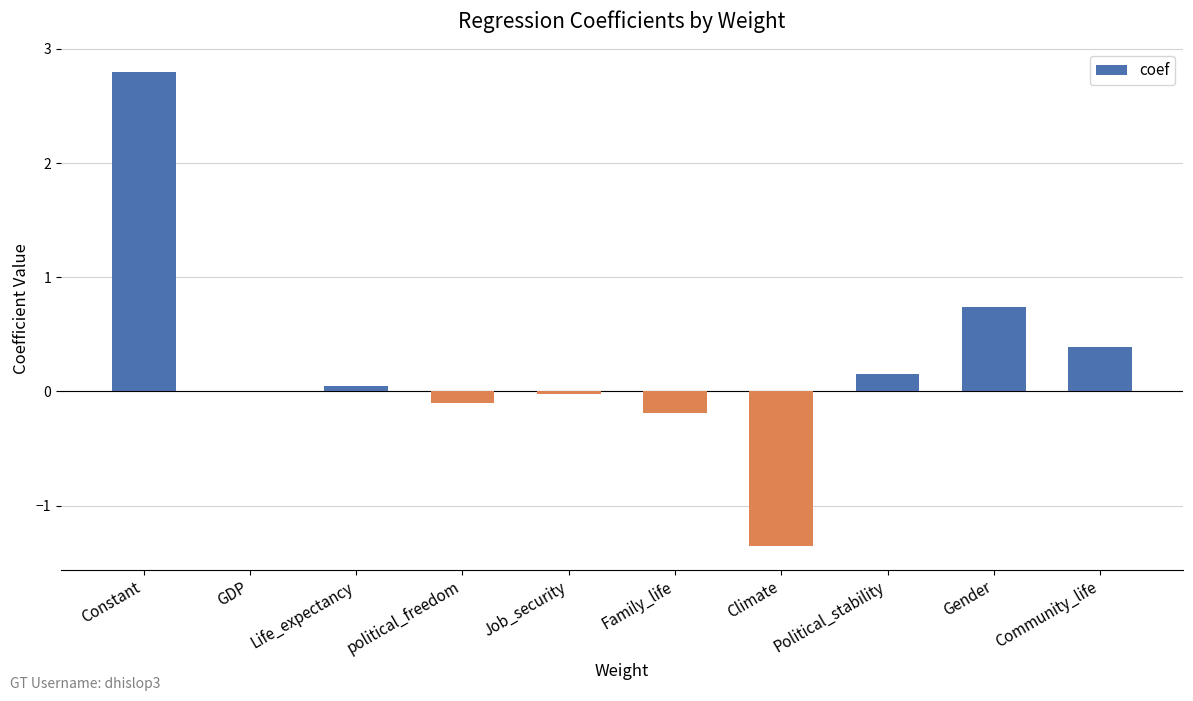

What is the maximum value shown in the chart?

2.8